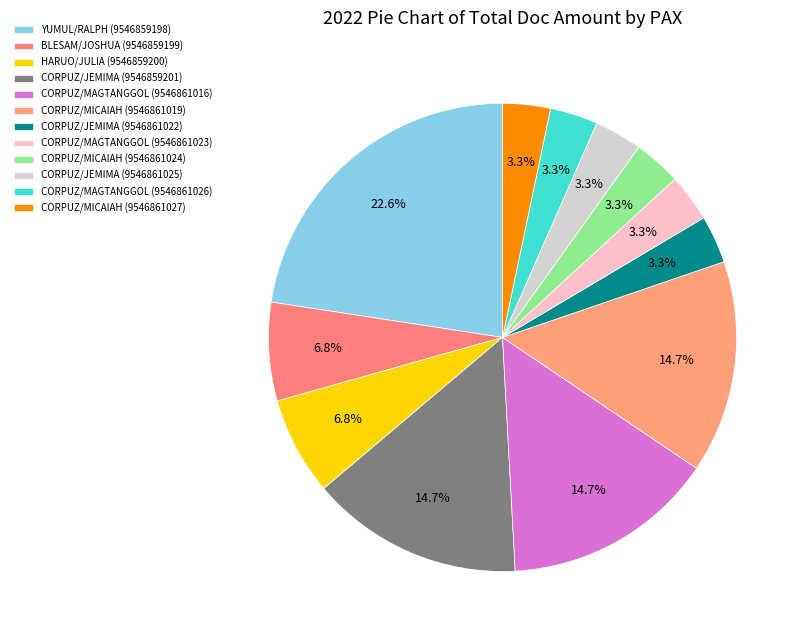

Is there a majority slice in this chart?

No